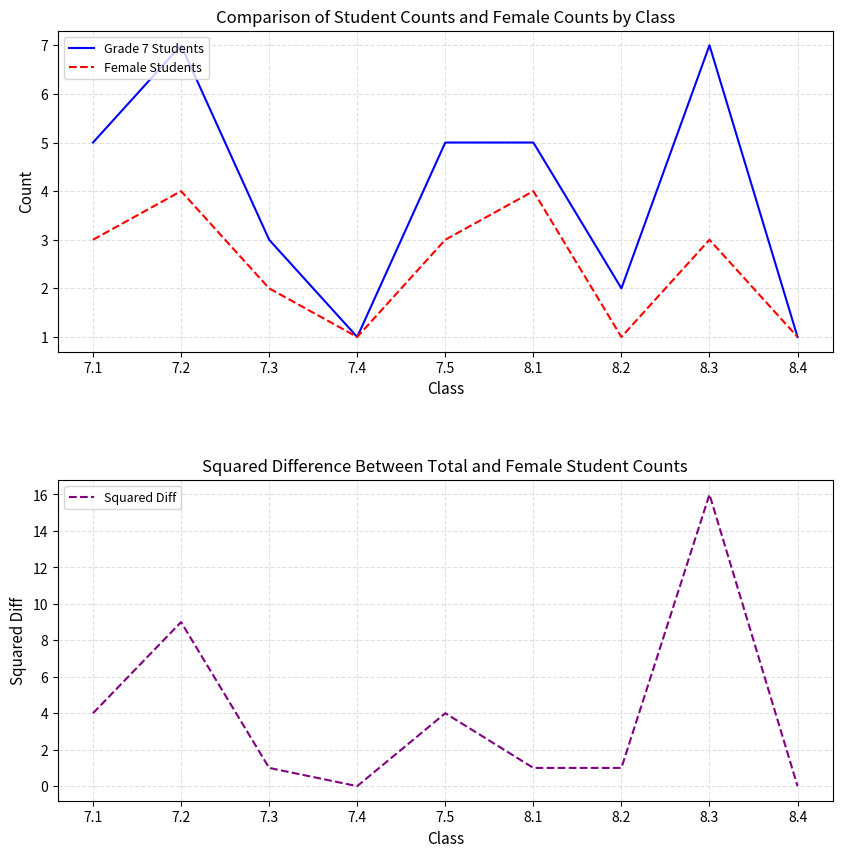

The value of Squared Diff at 7.5 is 3. True or false?

False